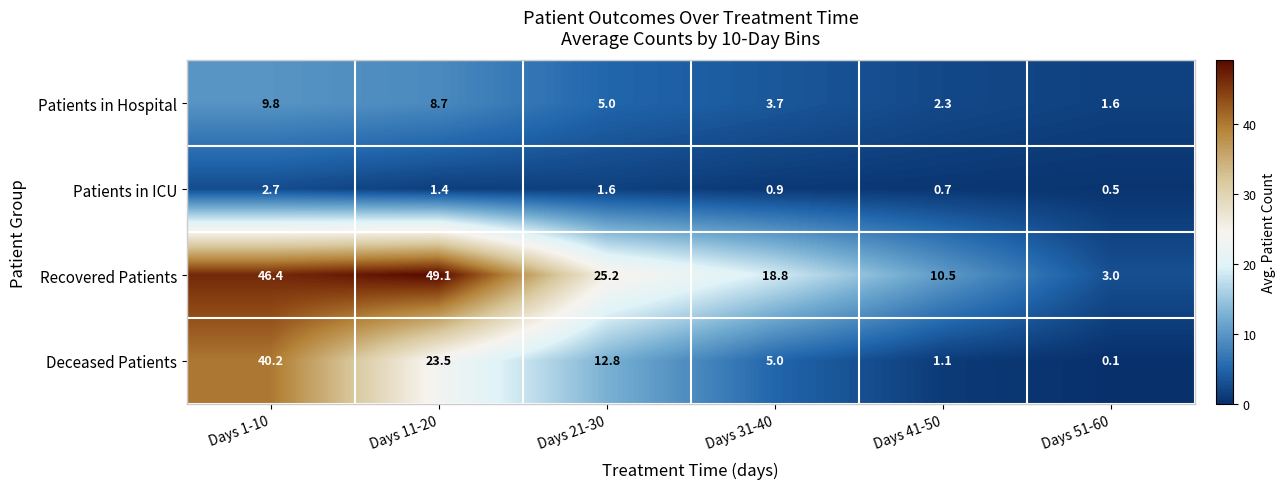

Which series has the largest range (max minus min)?

Recovered Patients